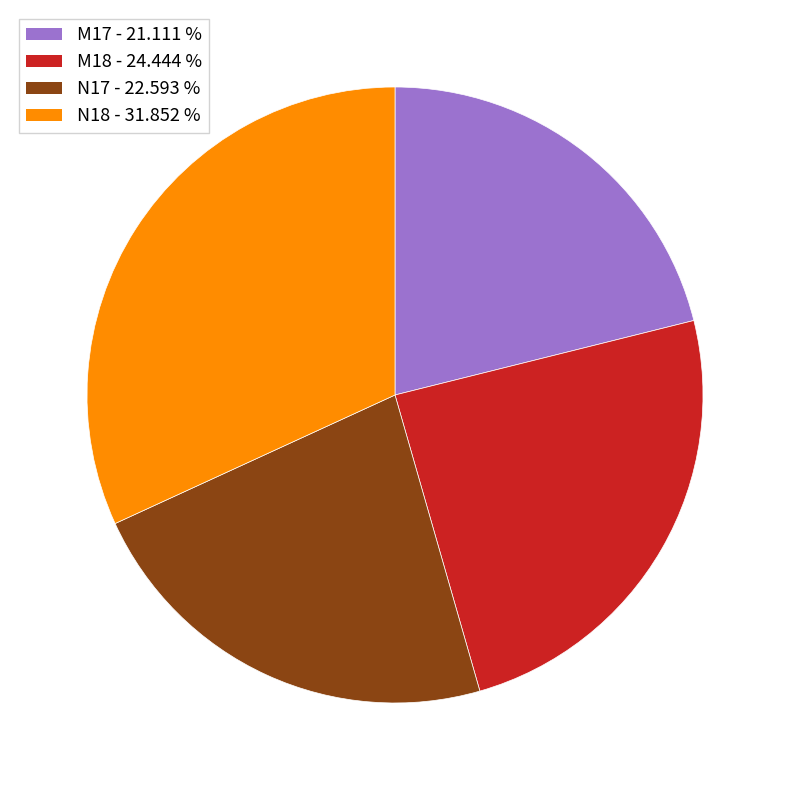

Which has a higher value, M18 or N17?

M18